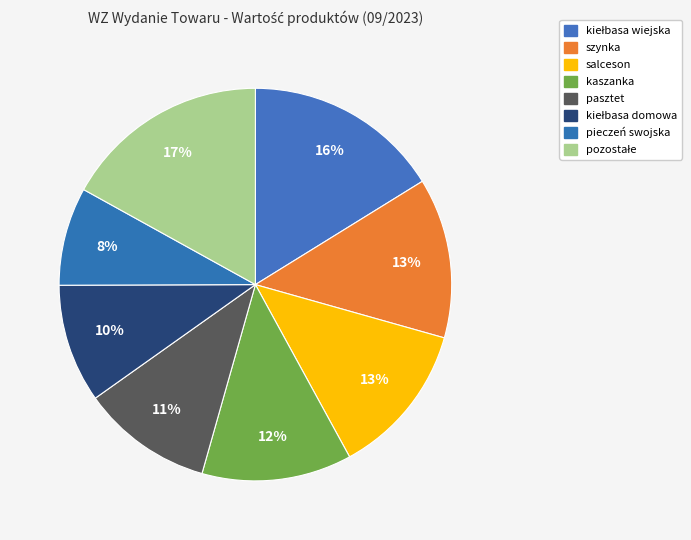

Count the number of slices in the pie.

8